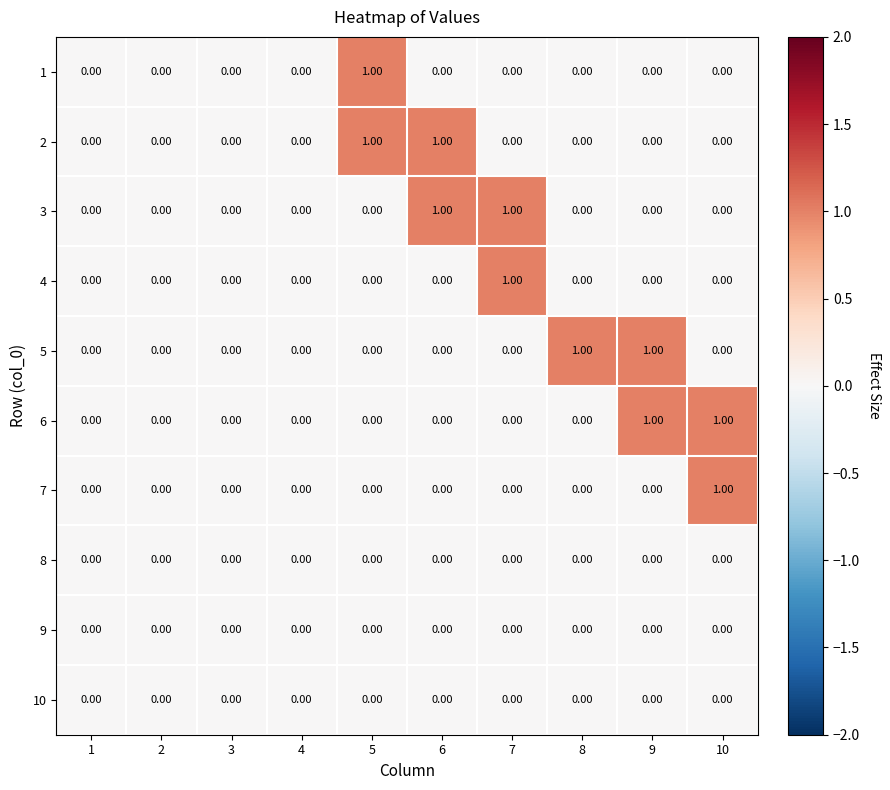

Is the value of 8 at 2 greater than the value of 1 at 5?

No